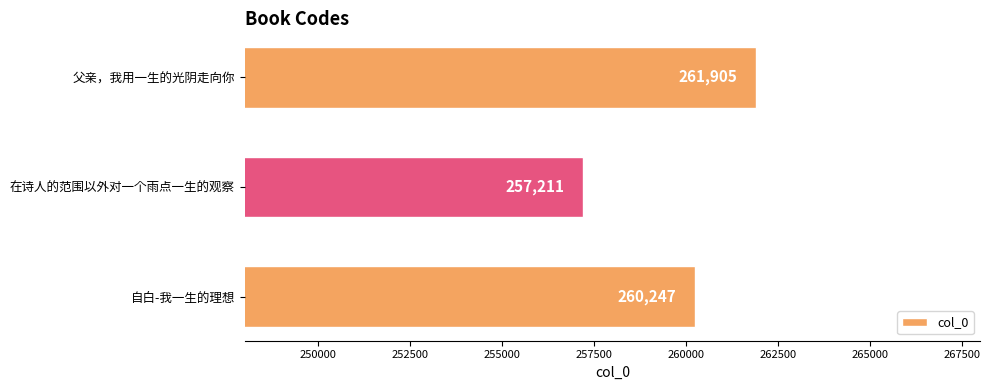

What is the greatest value displayed?

261905